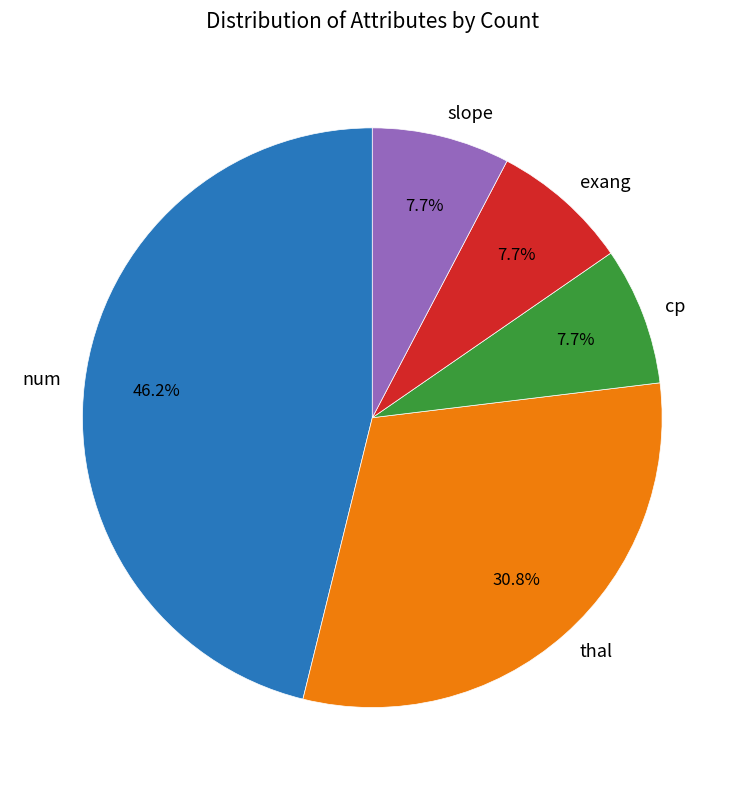

The cp slice represents 8% of the pie. True or false?

True